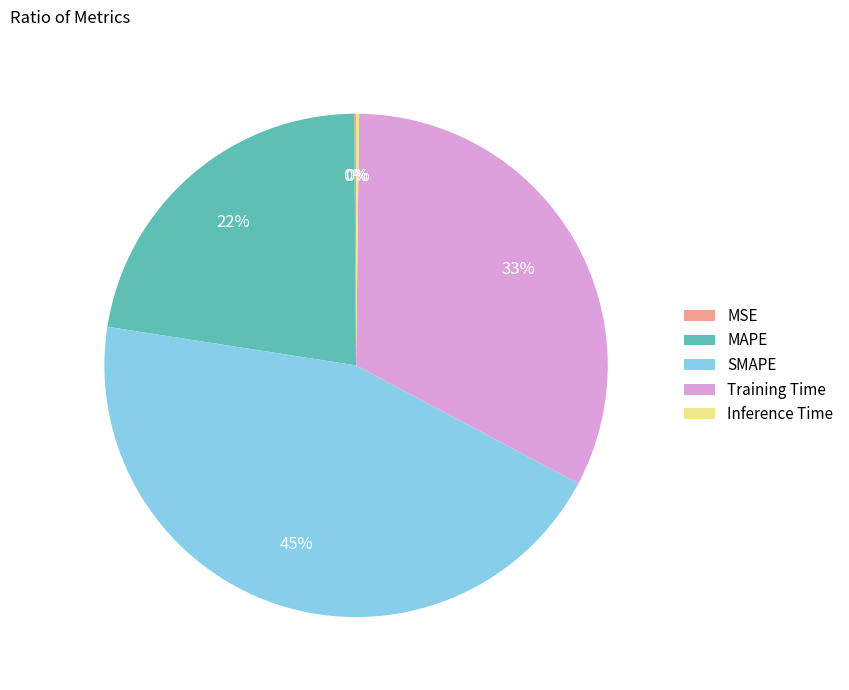

To the nearest percent, what percentage of the pie is Training Time?

33%